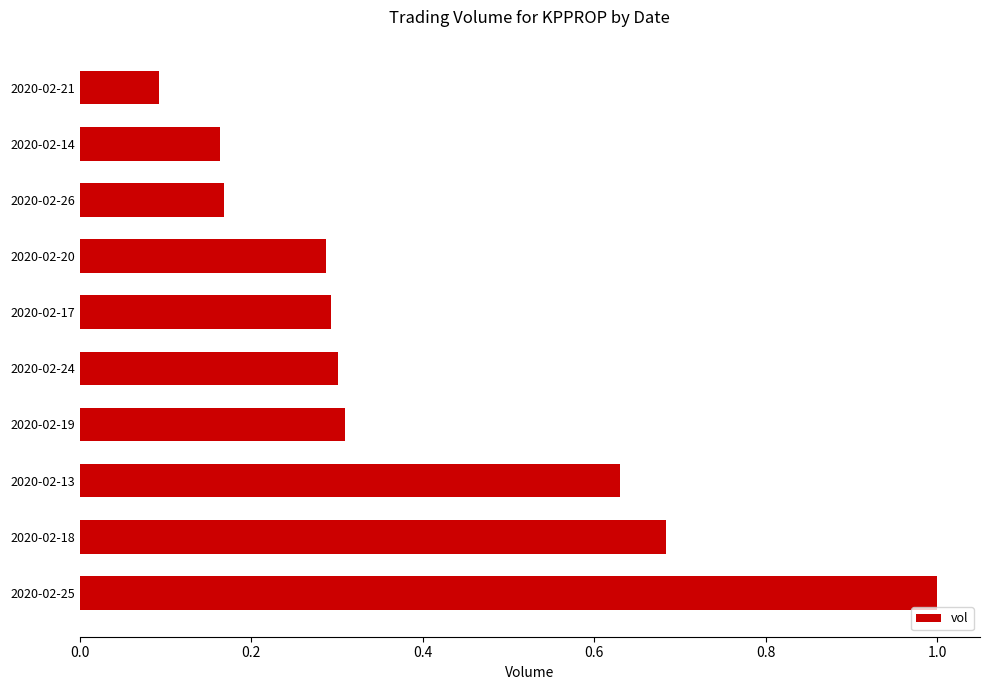

Count the number of categories in the chart.

10